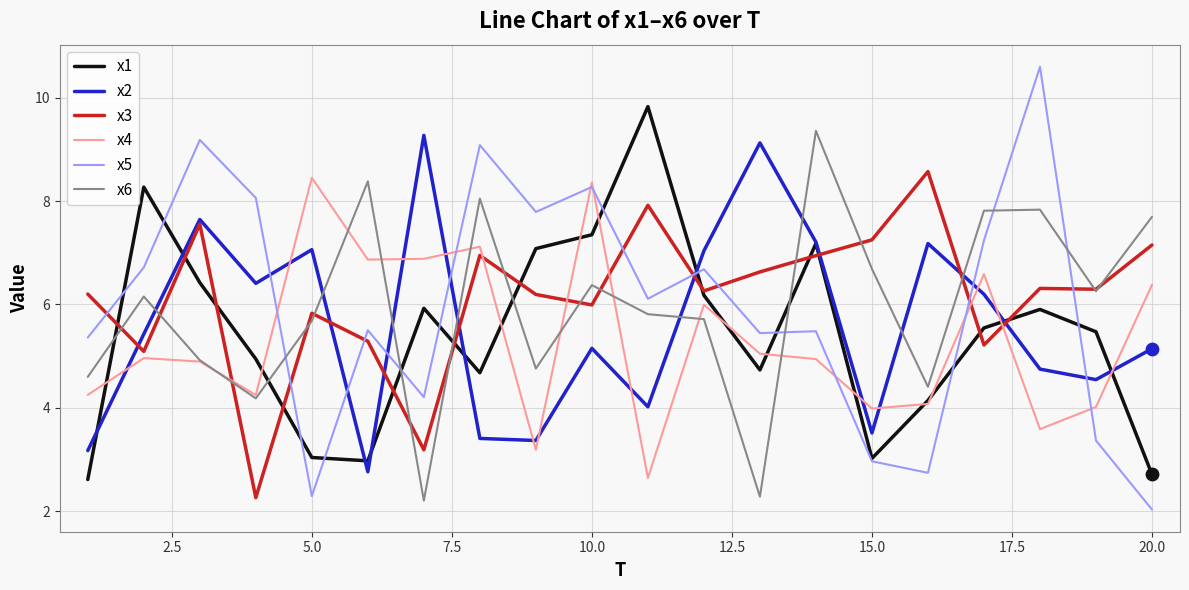

Which series has the largest total across all categories?

x3